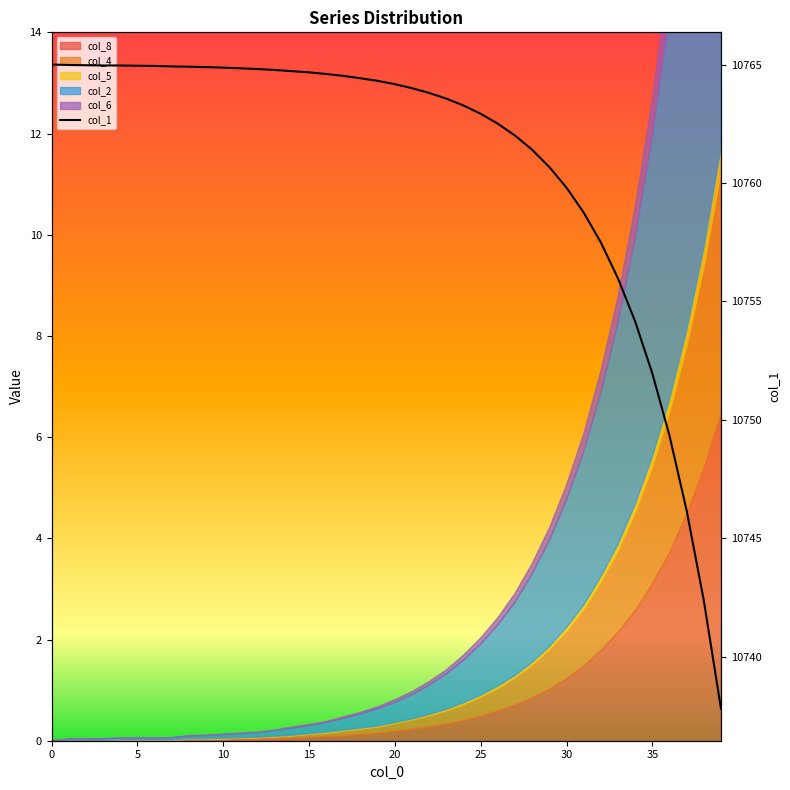

The value at 26 is 5402.0. True or false?

False